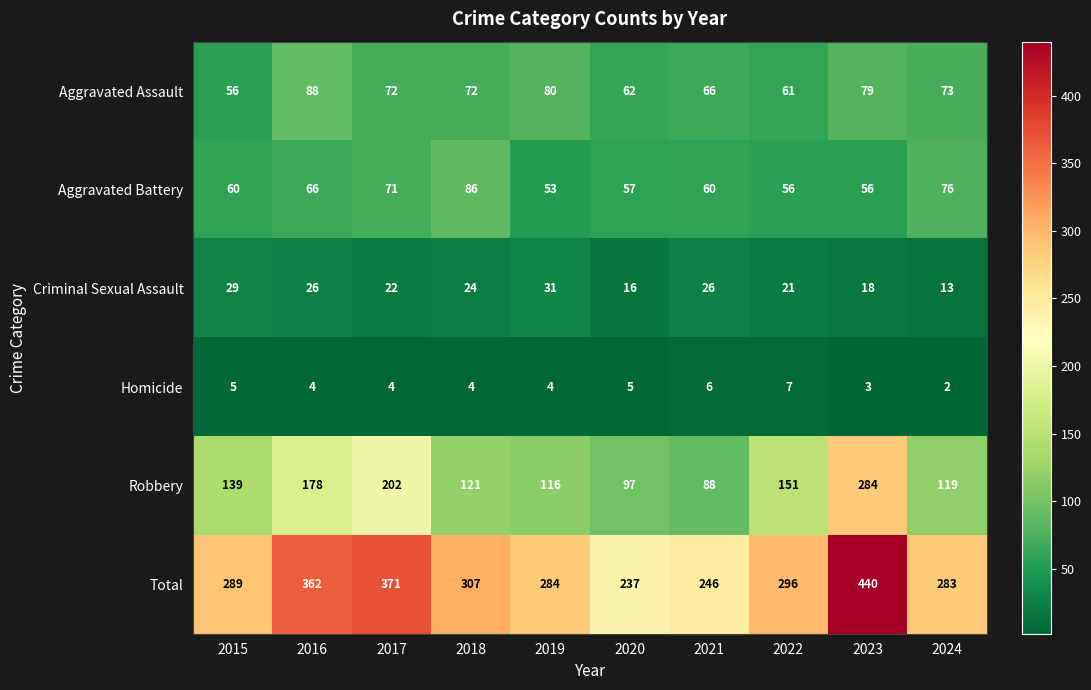

Which series has the largest range (max minus min)?

Total